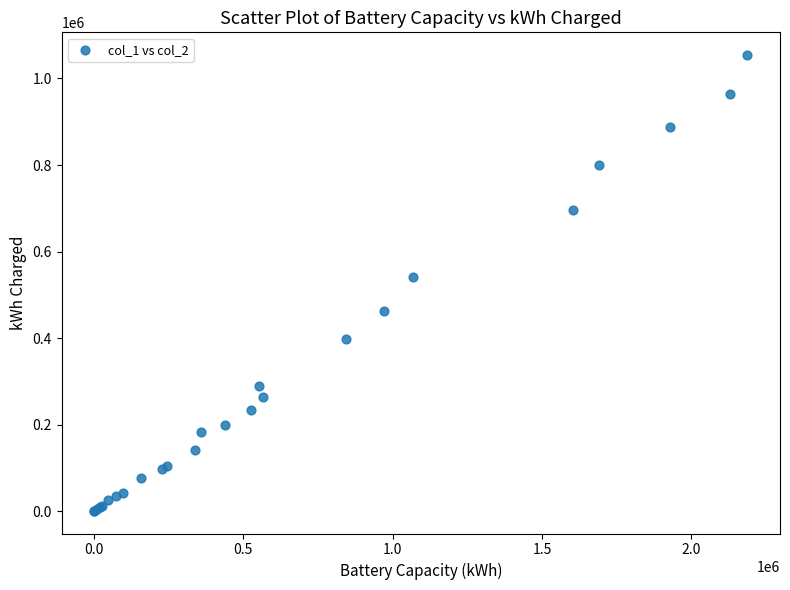

What Y value in the scatter plot is closest to 527500?

542000